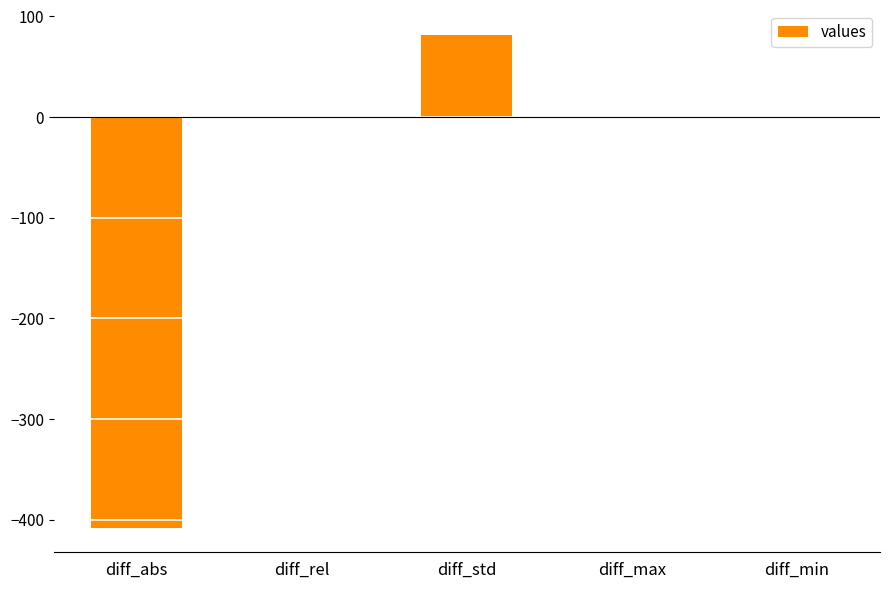

What is the greatest value displayed?

81.6